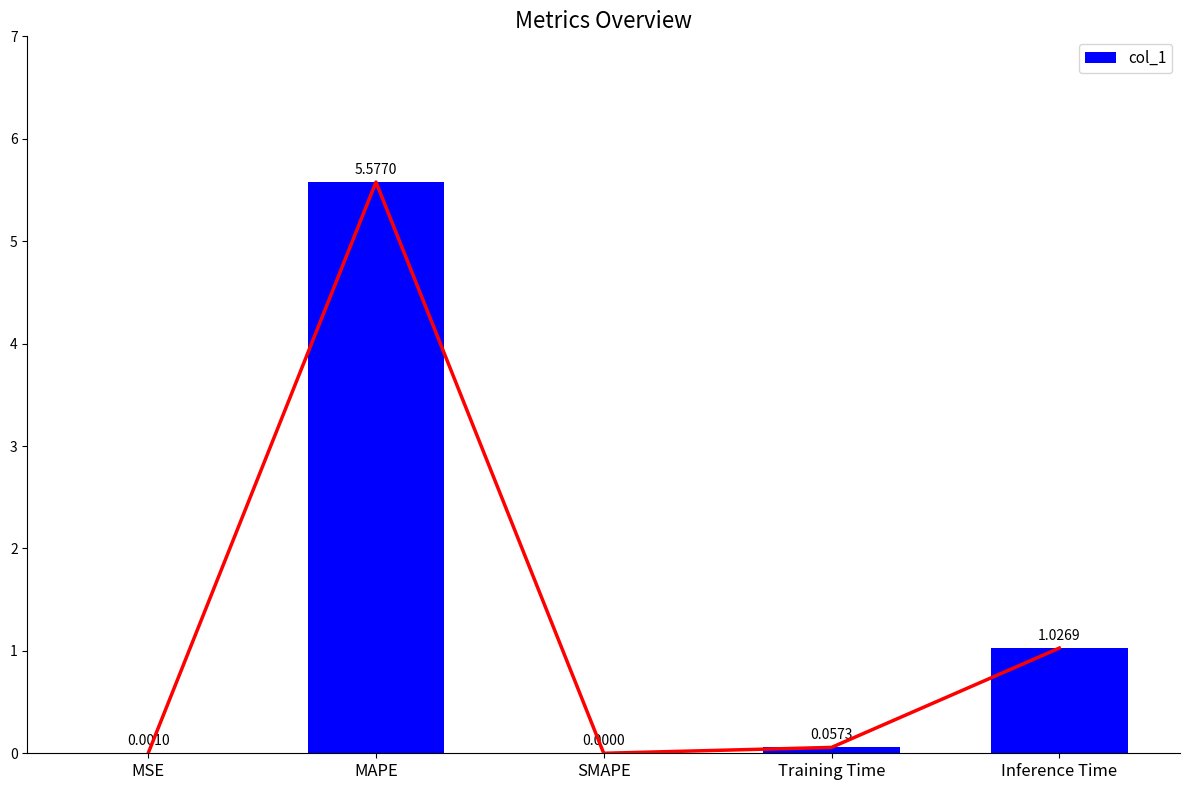

Count the number of data series in this chart.

1